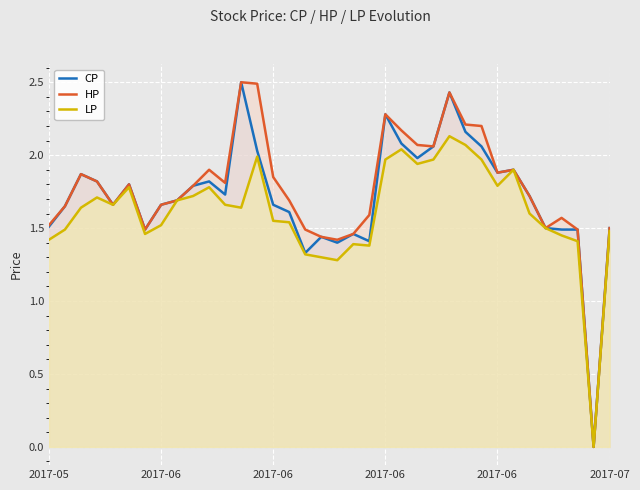

Does the chart display data point markers on the line(s)?

No